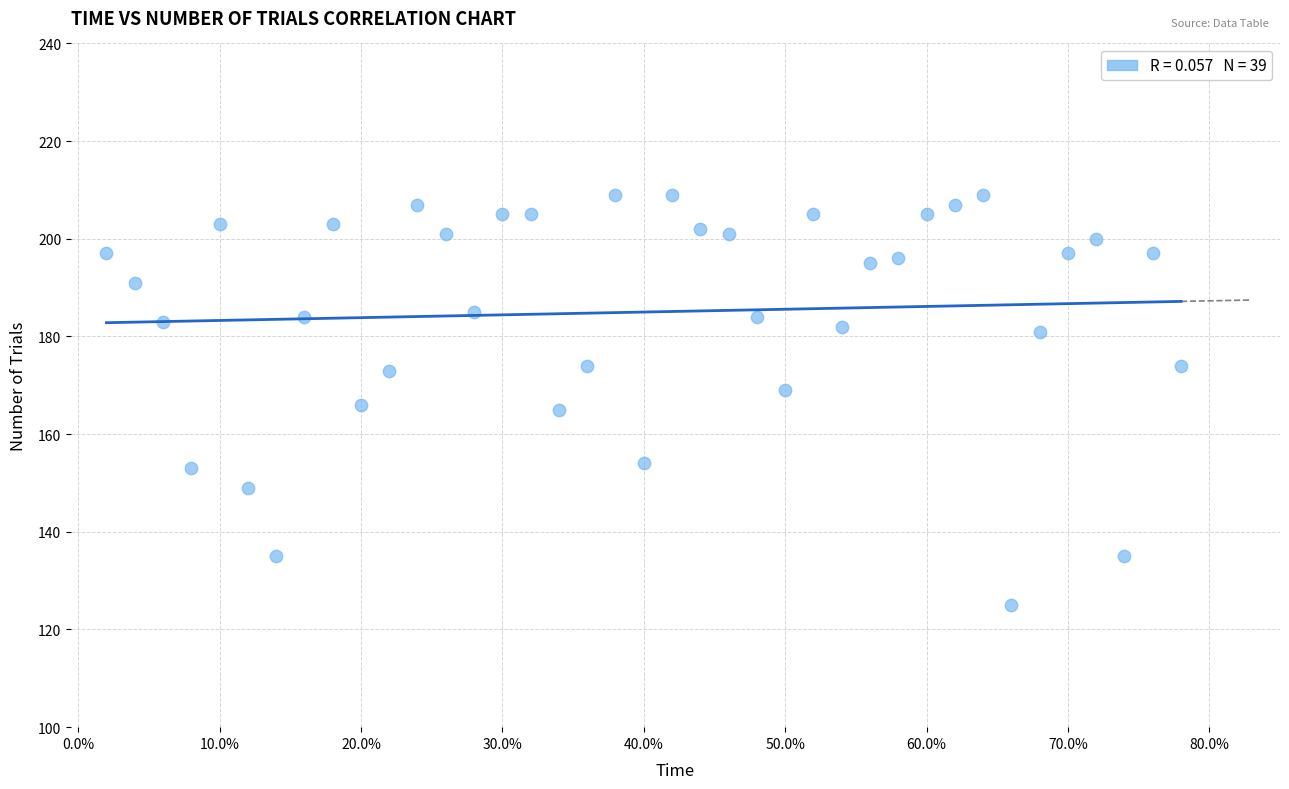

What is the range of Y values (max minus min)?

84